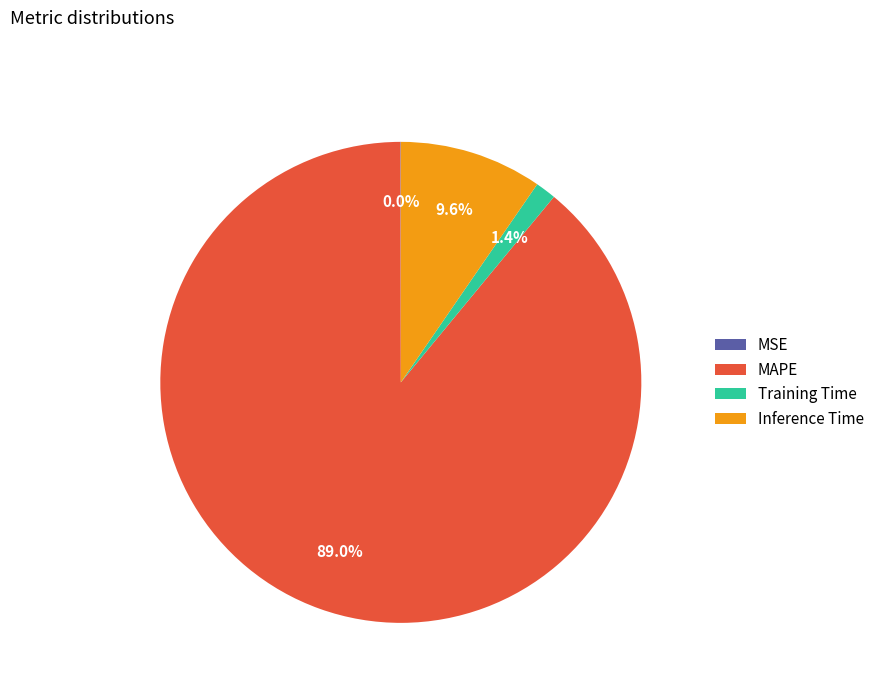

Is the sum of Training Time and MAPE greater than half?

Yes